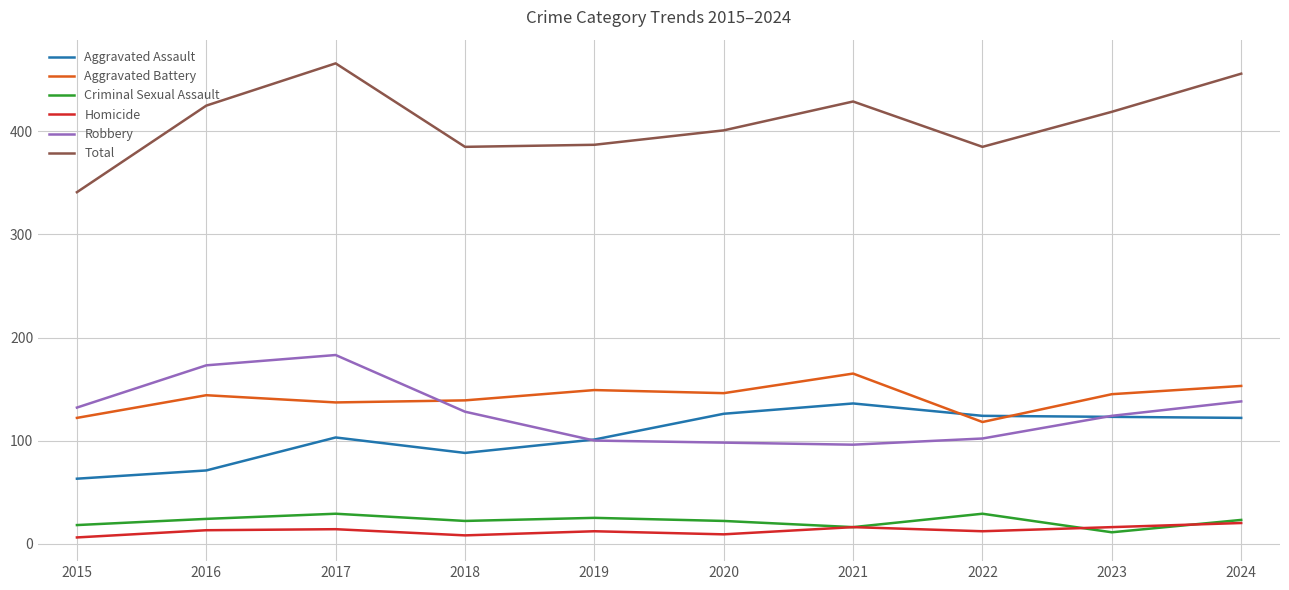

What is the highest value of the Robbery series?

183